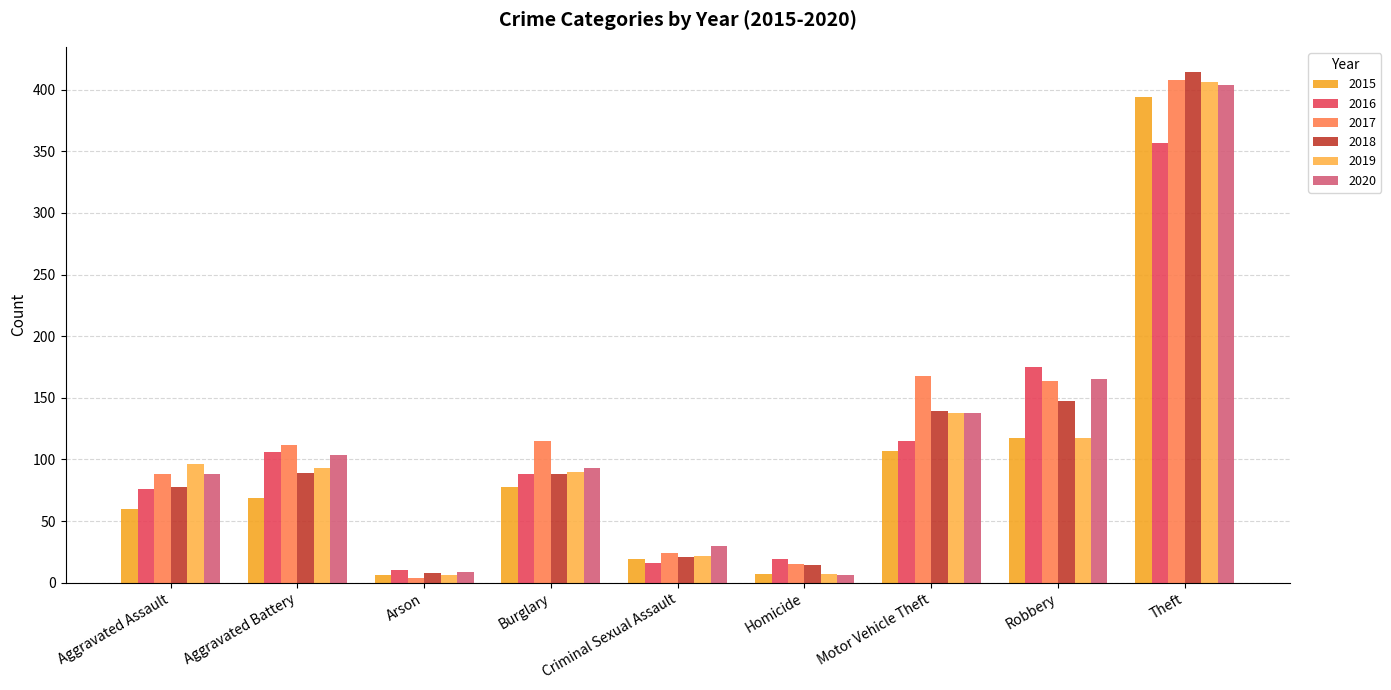

What is the value of the 2018 bar at the 9th from the left?

414